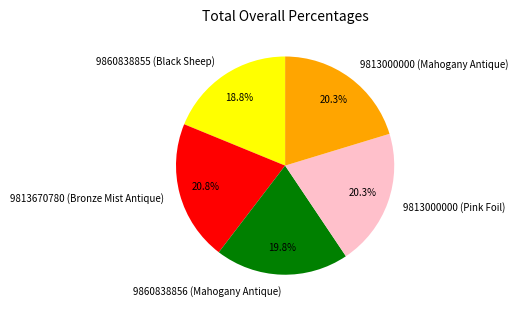

What percentage is the 9813000000 (Mahogany Antique) slice, to the nearest percent?

20%